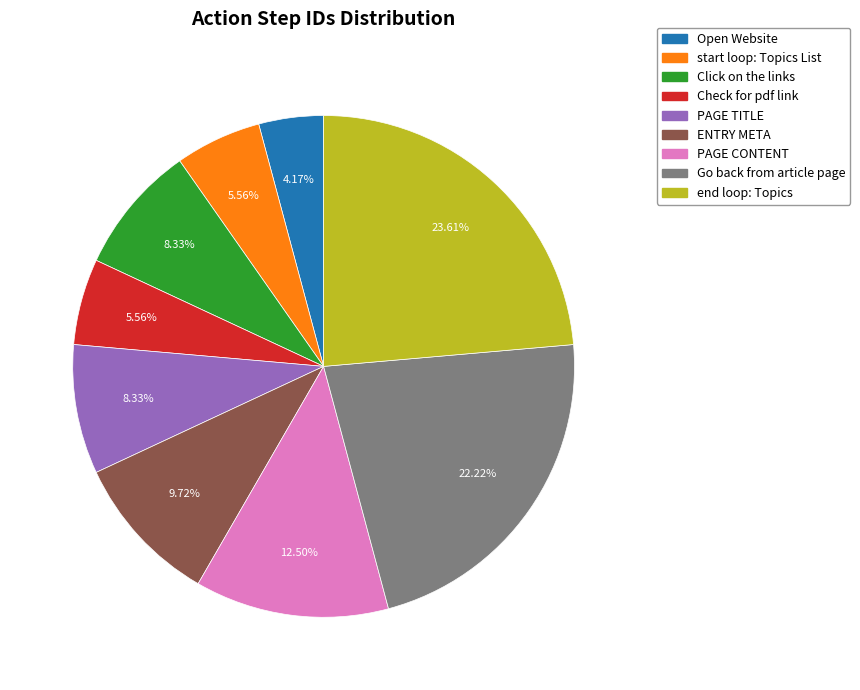

The end loop: Topics slice represents 13% of the pie. True or false?

False